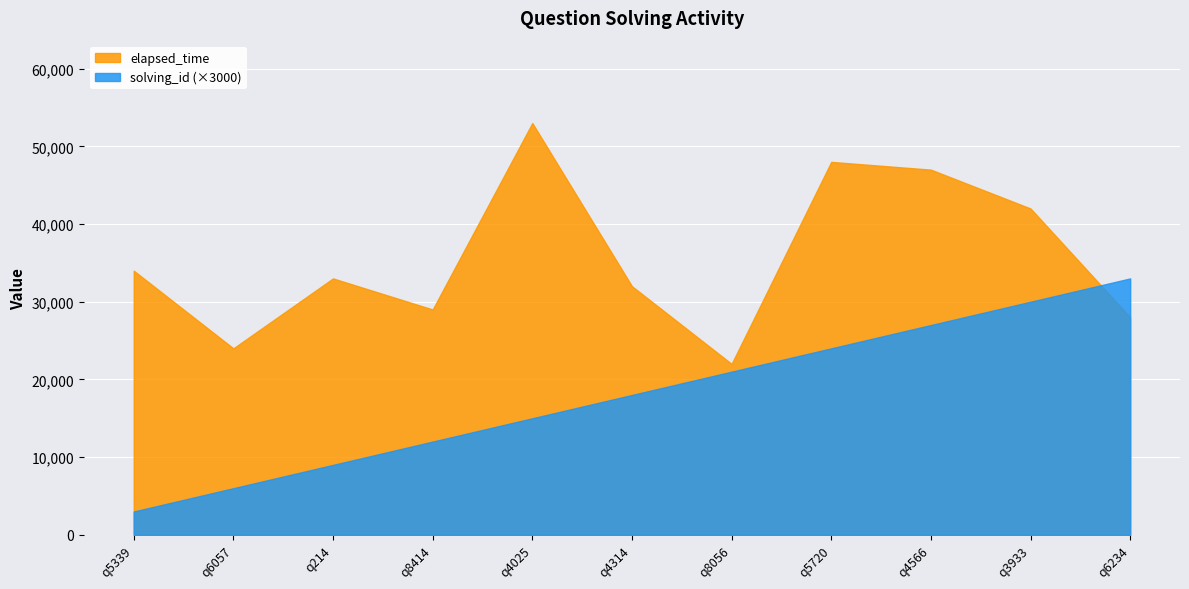

What position from the right is q5720?

4